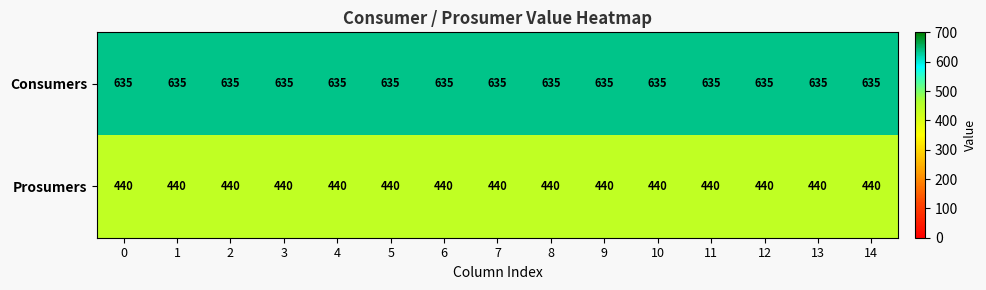

What is the smallest value displayed?

440